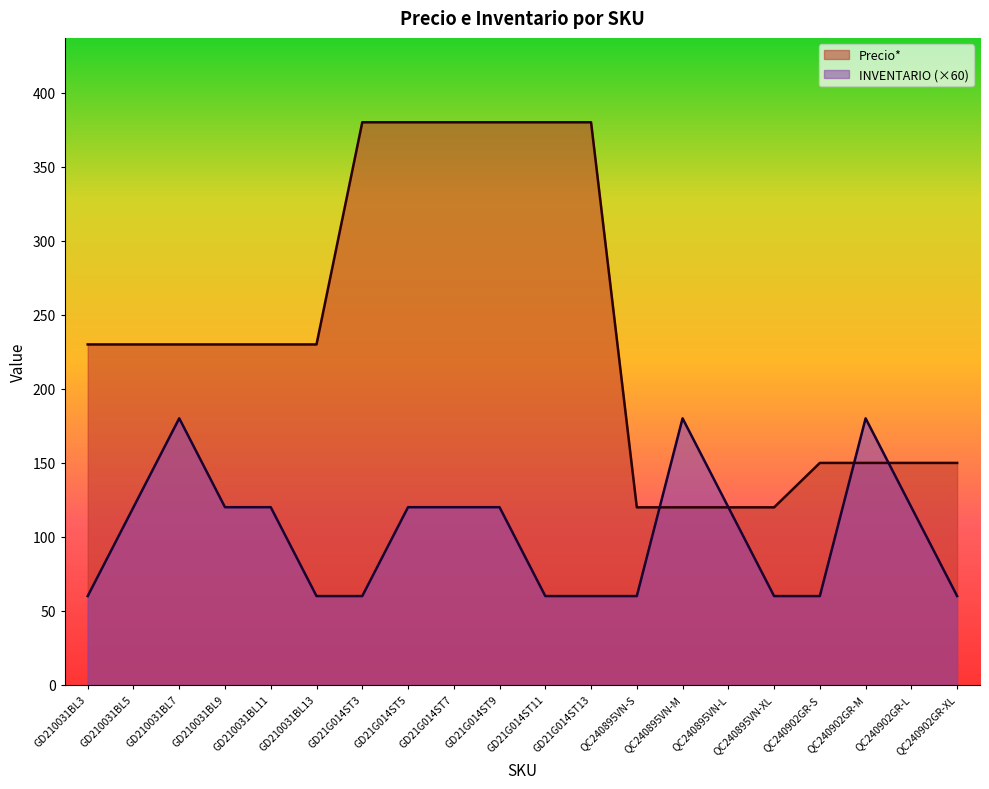

Where is Precio* nearest to the value 249?

GD210031BL3